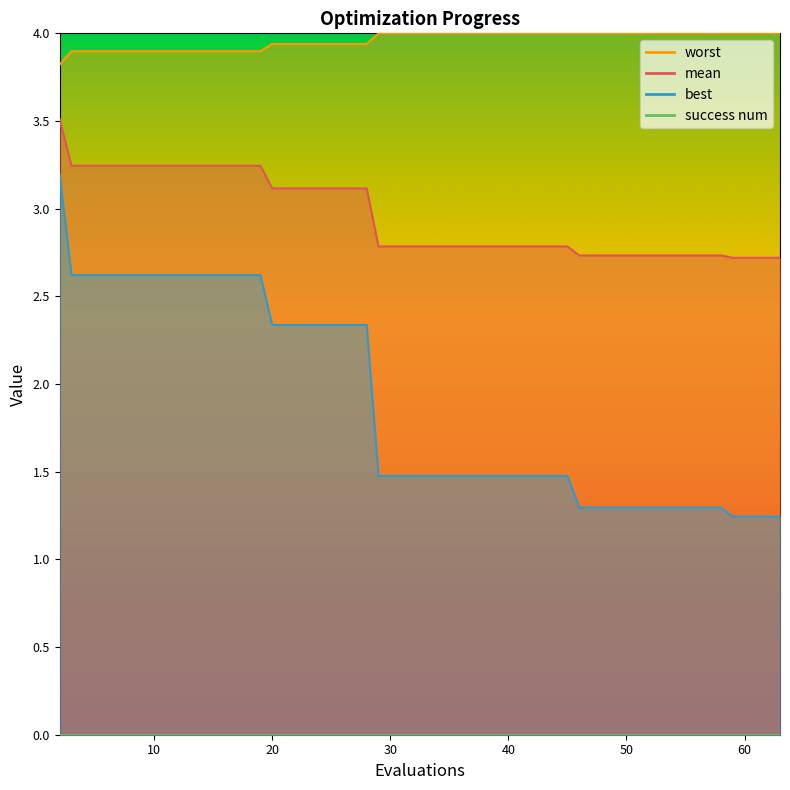

Reading left to right, transcribe all the data shown in this chart.

mean: 3.5	3.2	3.2	3.2	3.2	3.2	3.1	3.1	3.1	2.8	2.8	2.8	2.8	2.8	2.7	2.7	2.7	2.7	2.7	2.7
best: 3.2	2.6	2.6	2.6	2.6	2.6	2.3	2.3	2.3	1.5	1.5	1.5	1.5	1.5	1.3	1.3	1.3	1.3	1.2	1.2
worst: 3.8	3.9	3.9	3.9	3.9	3.9	3.9	3.9	3.9	4.0	4.0	4.0	4.0	4.0	4.0	4.0	4.0	4.0	4.0	4.0